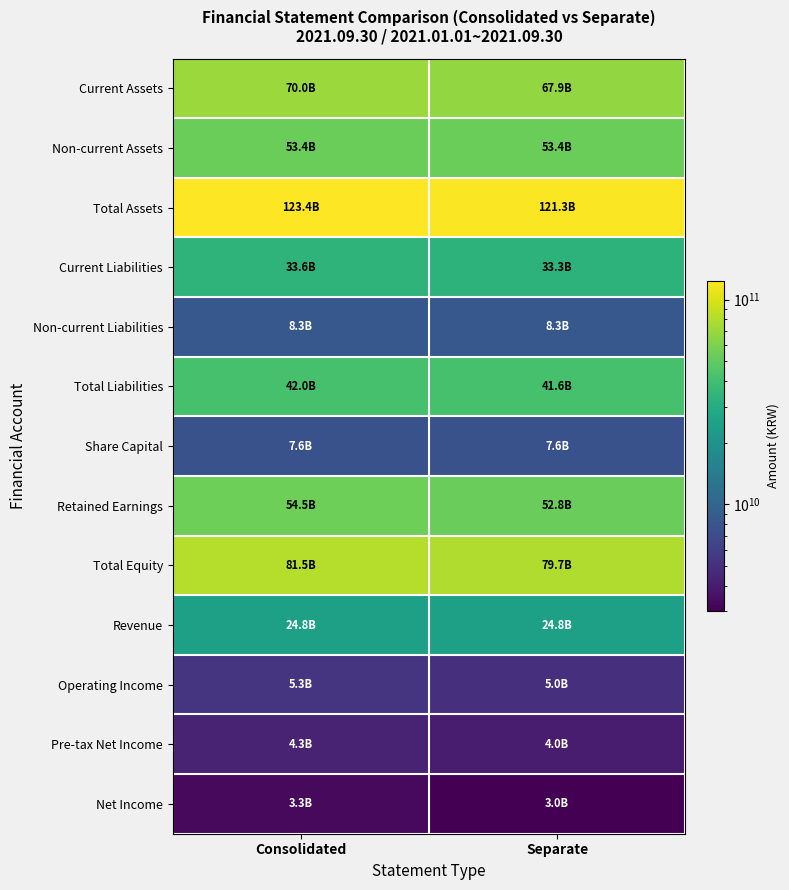

Count the number of categories in the chart.

2